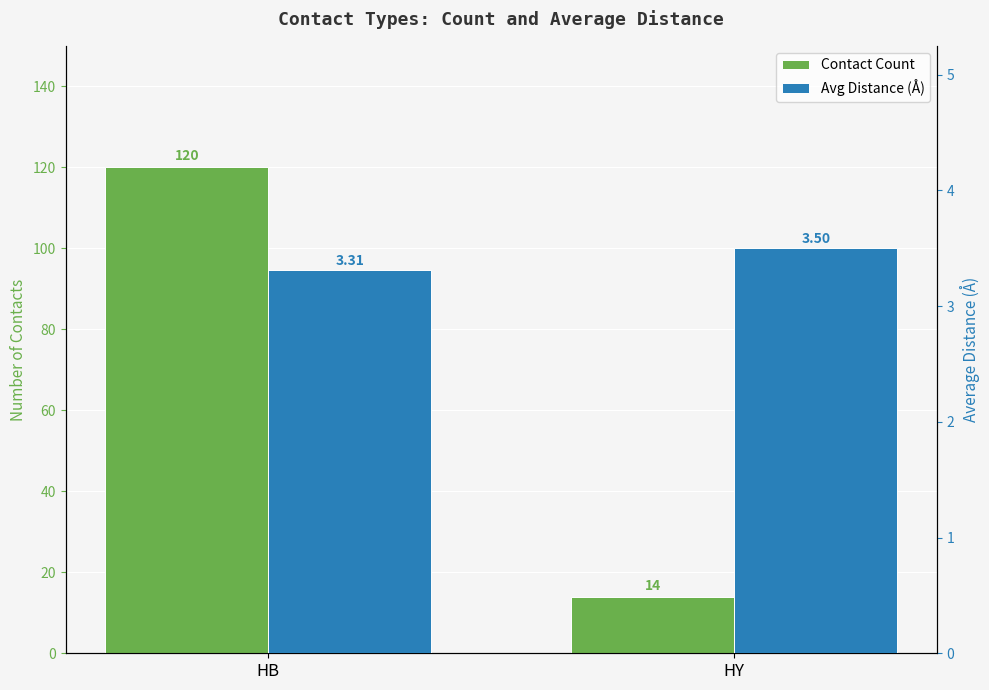

At which label does Avg Distance (Å) reach its minimum?

HB